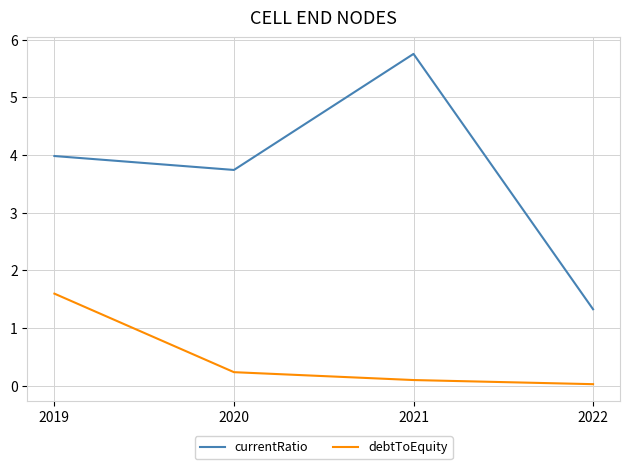

Between 2021 and 2022, which series saw the biggest shift?

currentRatio